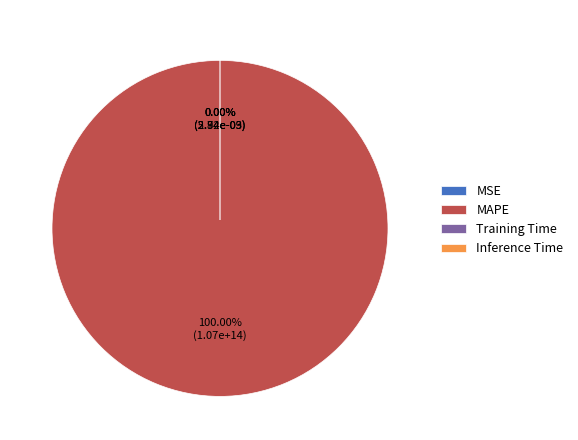

True or false: MSE accounts for 7% of the total.

False